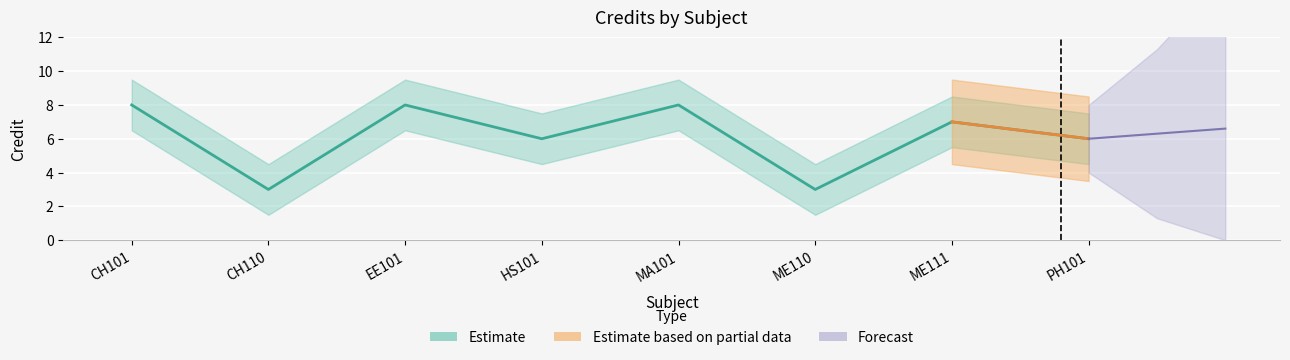

What is the minimum value shown in the chart?

3